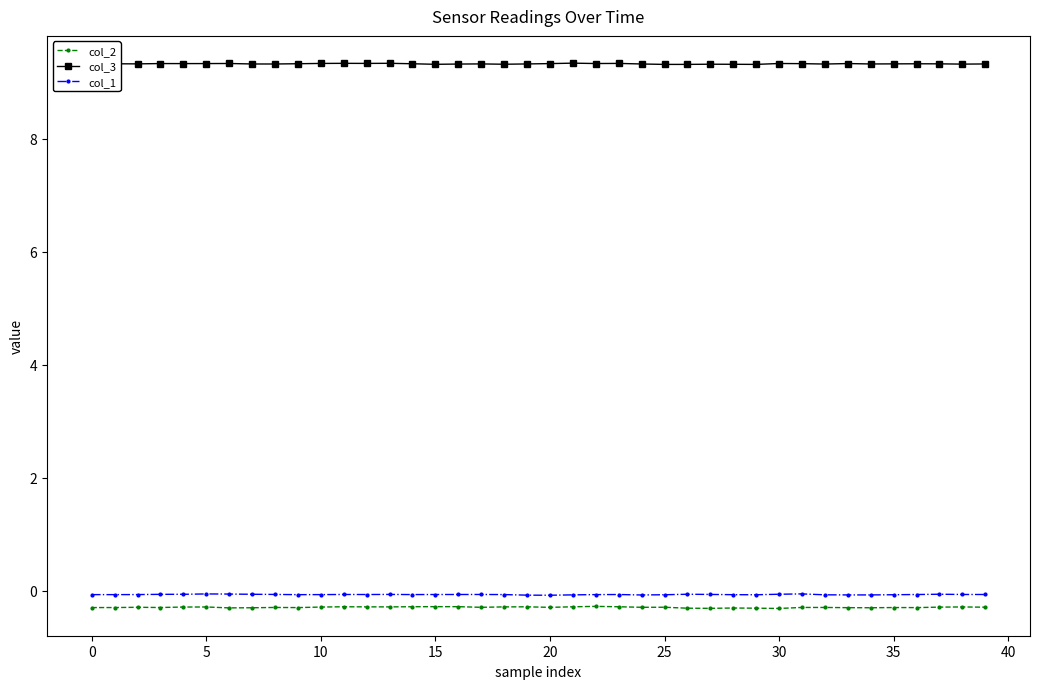

What are all the series names shown in the legend?

col_2, col_3, col_1